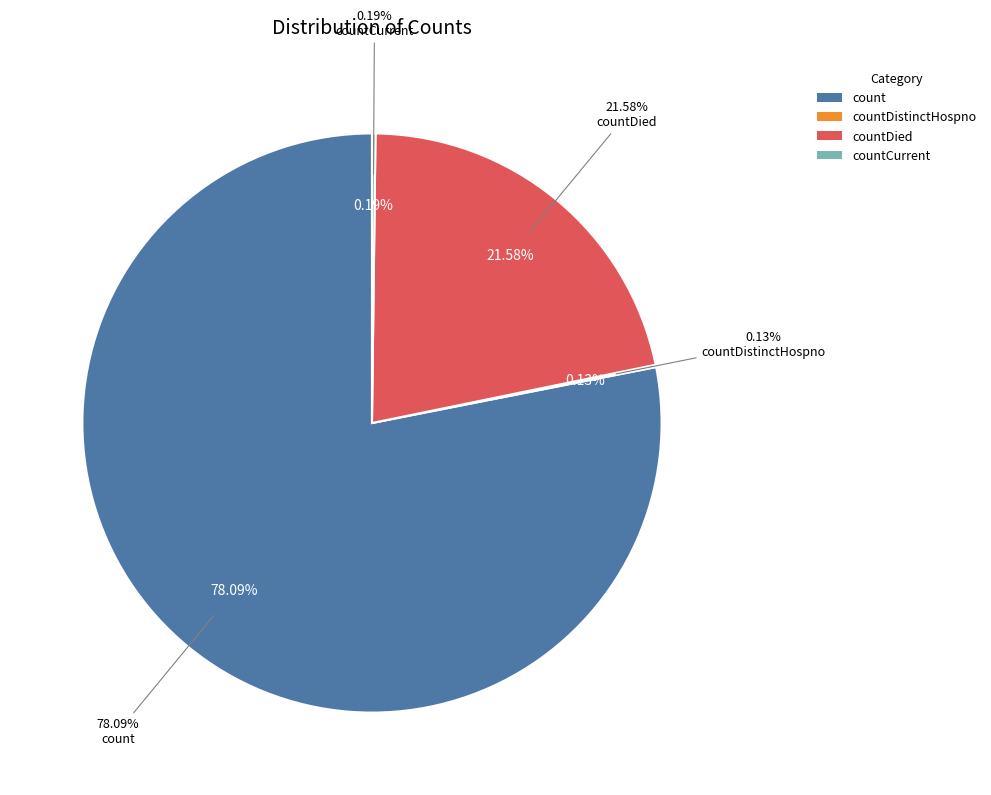

Which has a higher value, countDied or count?

count